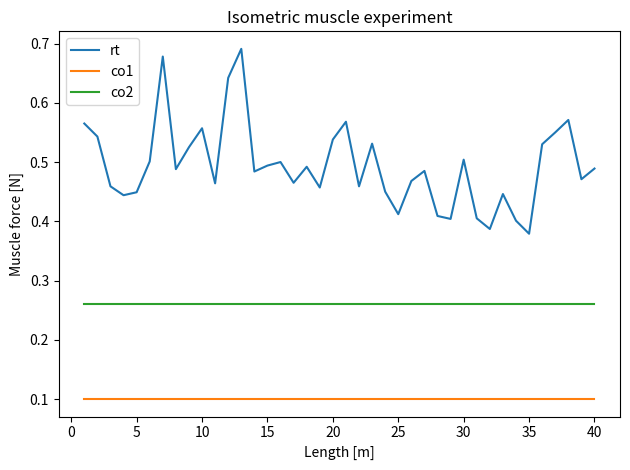

True or false: co1 and rt cross at least once.

False